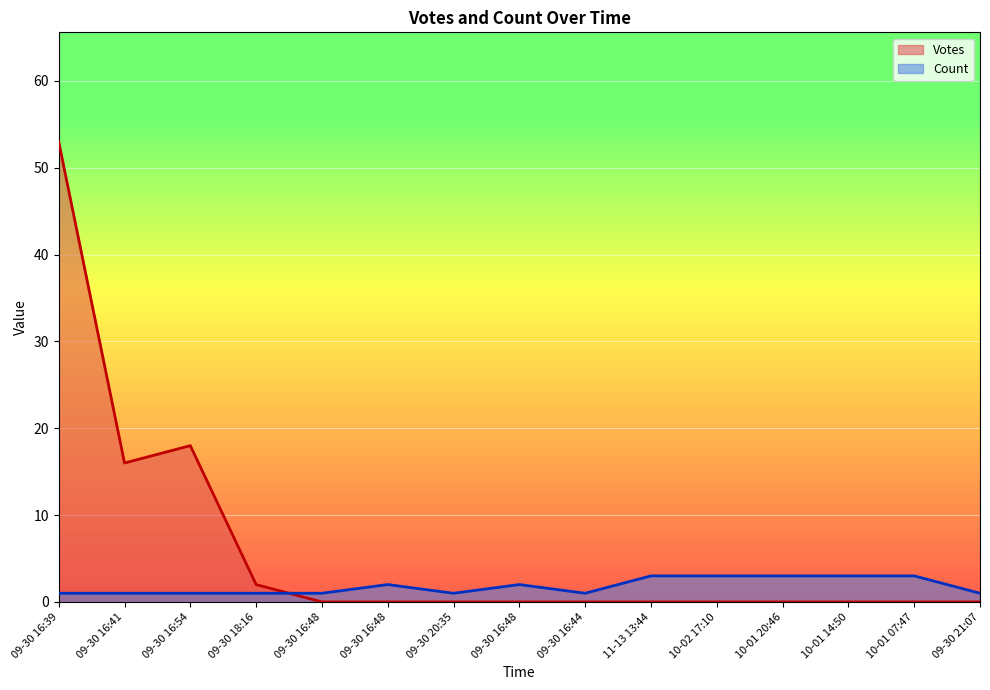

Reading left to right, transcribe all the data shown in this chart.

Votes: 53	16	18	2	0	0	0	0	0	0	0	0	0	0	0
Count: 1	1	1	1	1	2	1	2	1	3	3	3	3	3	1